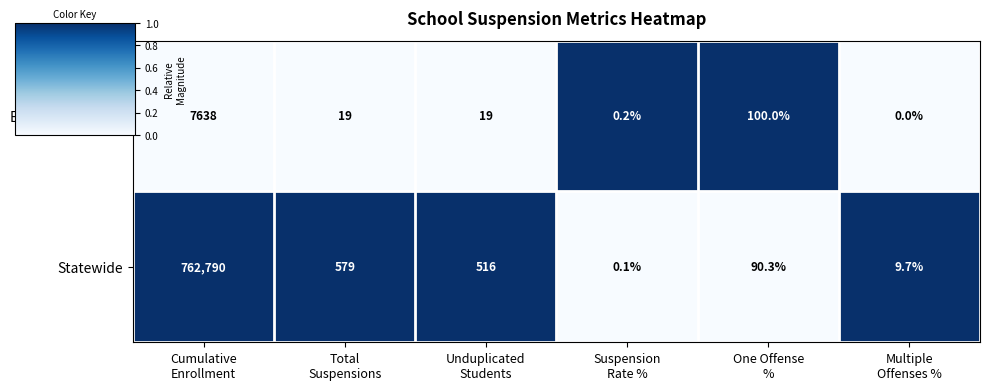

Rank the series by their average value, from highest to lowest.

Statewide, El Dorado County